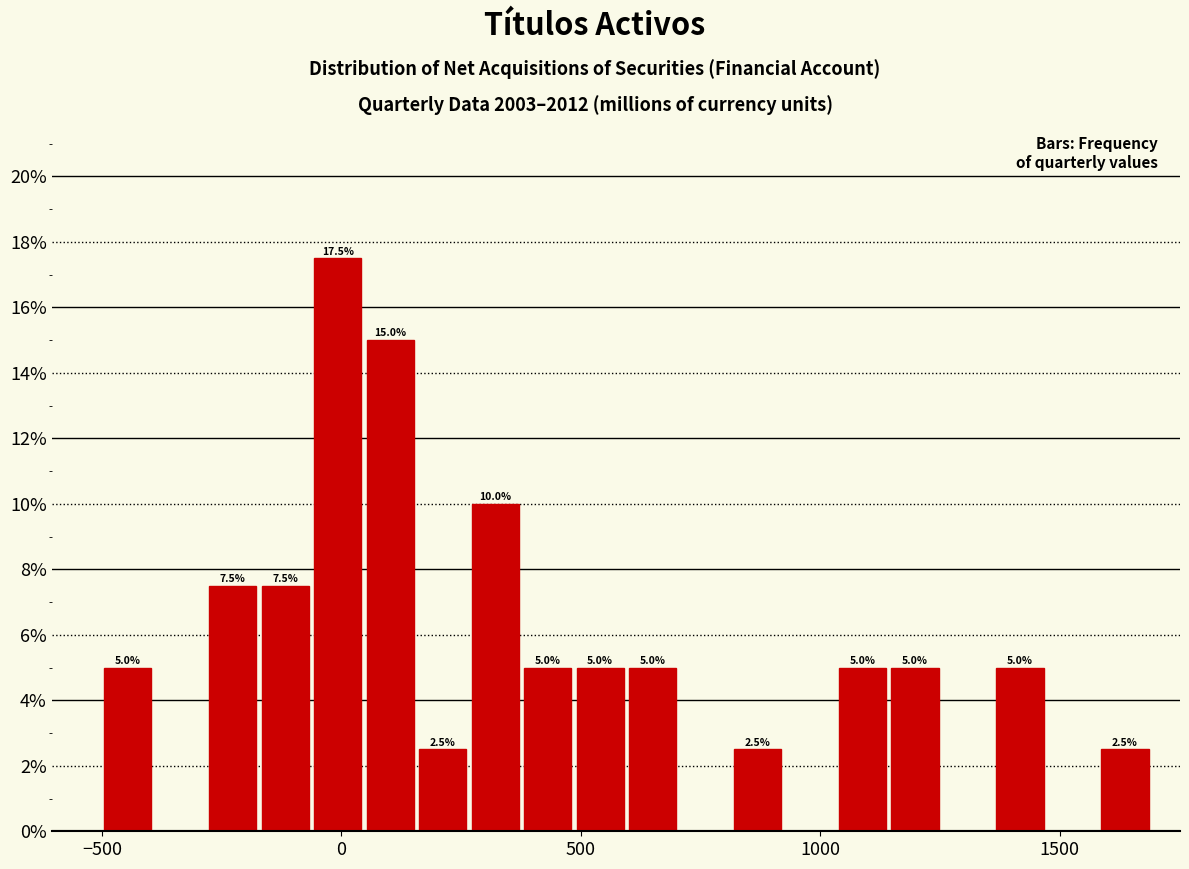

Read against the x-axis, roughly where is the centre of the tallest bar?

0